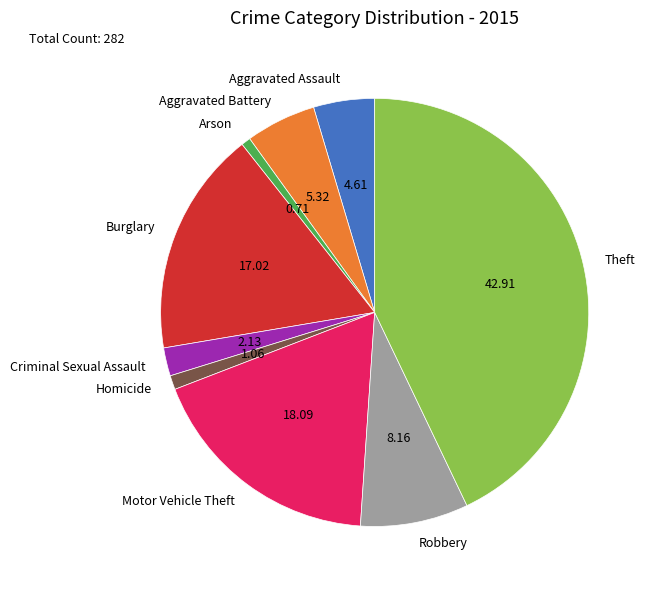

Which slice is the largest?

Theft